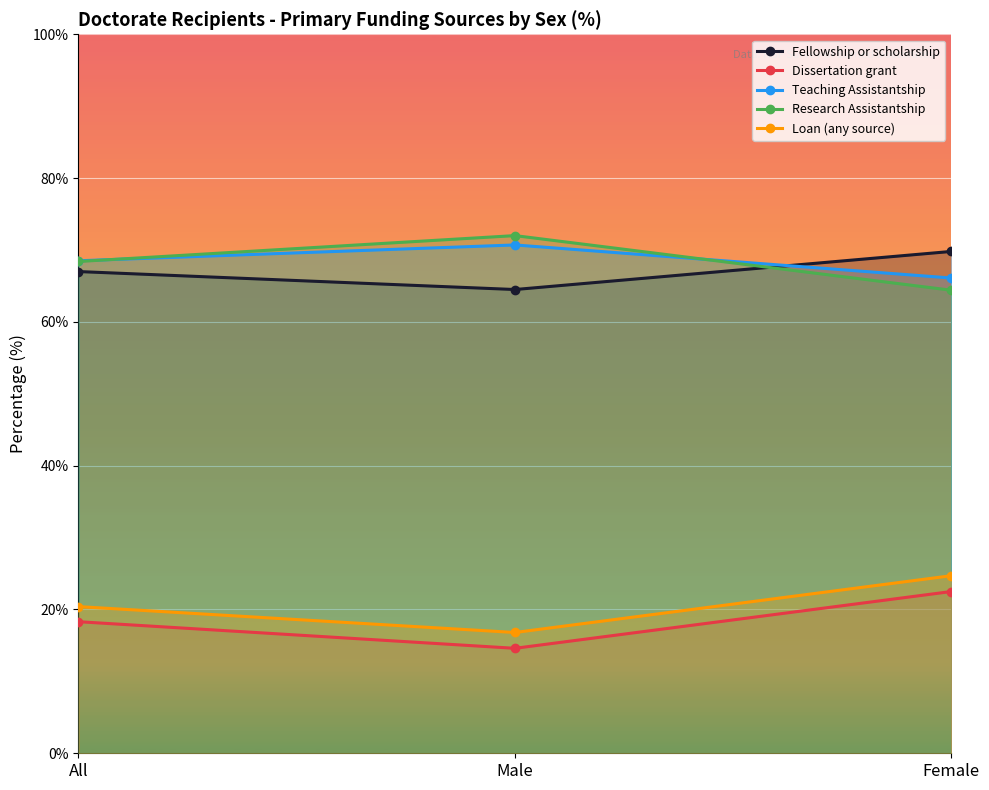

How many lines are shown in the chart?

5